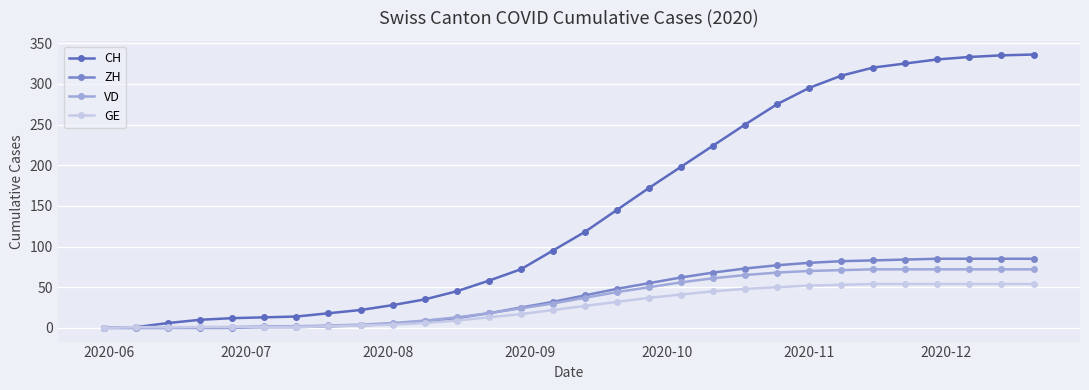

What is the maximum value for ZH?

85